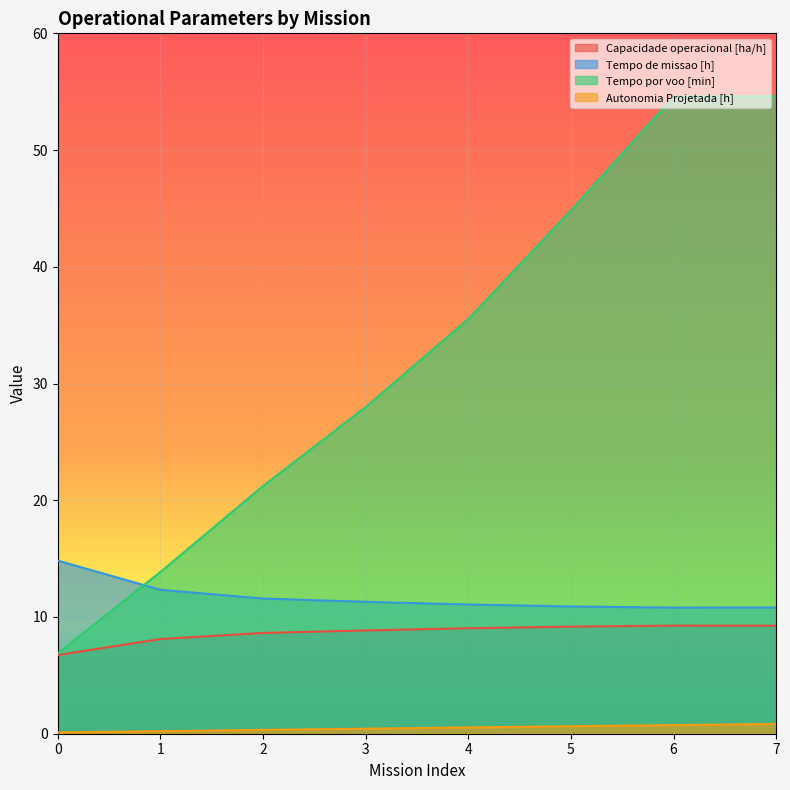

In Capacidade operacional [ha/h], how many points are higher than both neighbors (excluding endpoints)?

1